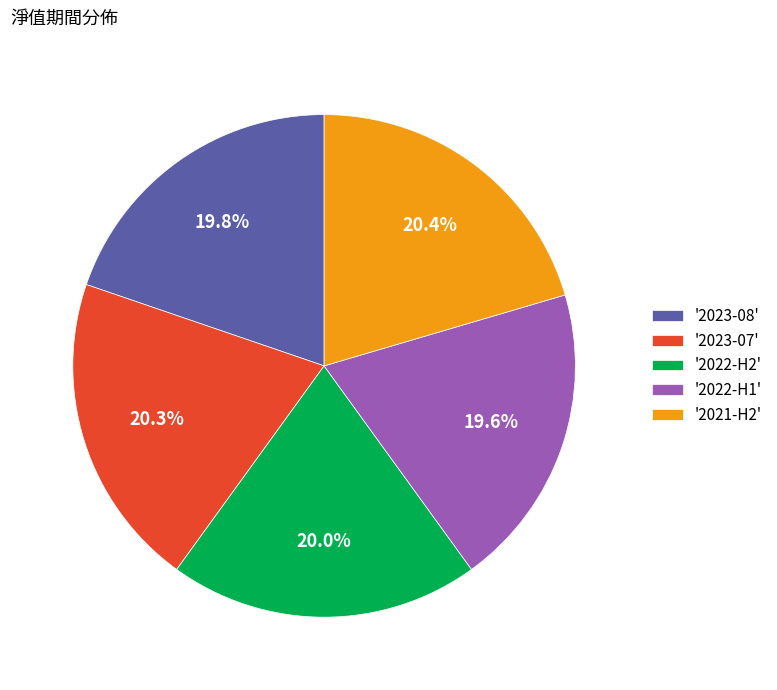

What percentage is NOT represented by '2022-H1'?

80.4%